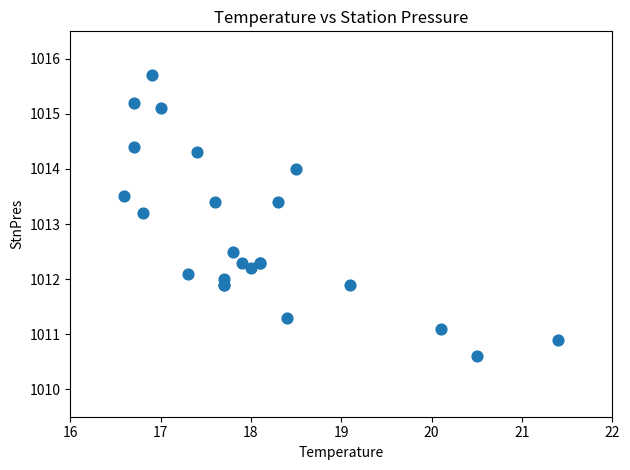

What Y value in the scatter plot is closest to 1013?

1013.2